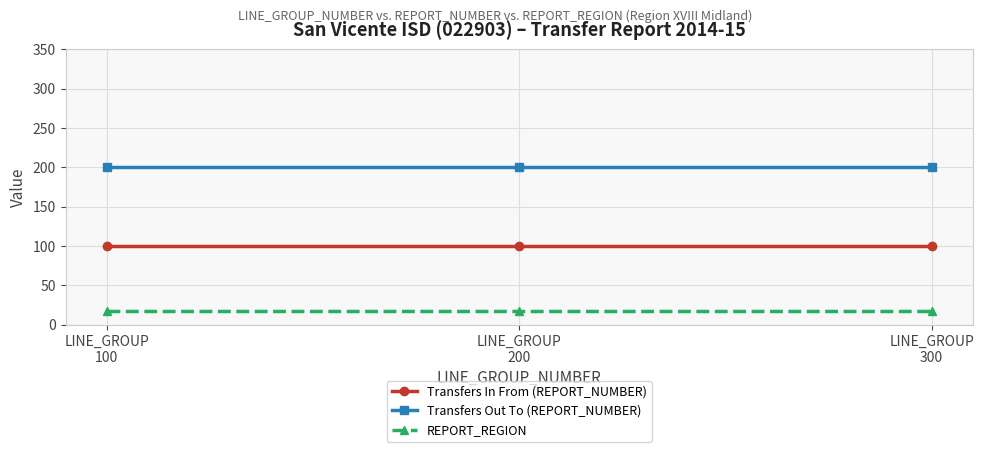

Rank the series by their maximum value, from highest to lowest.

Transfers Out To (REPORT_NUMBER), Transfers In From (REPORT_NUMBER), REPORT_REGION